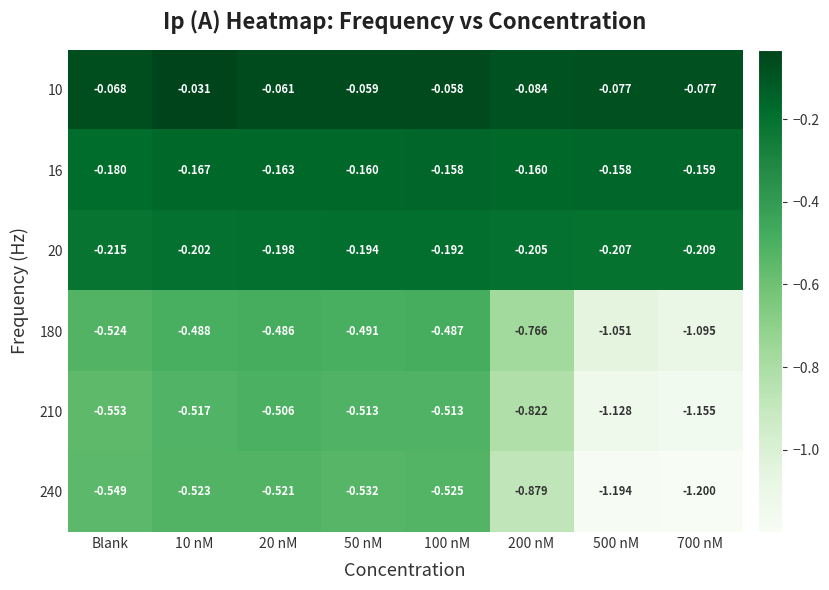

Rank the series by their maximum value, from lowest to highest.

240, 210, 180, 20, 16, 10